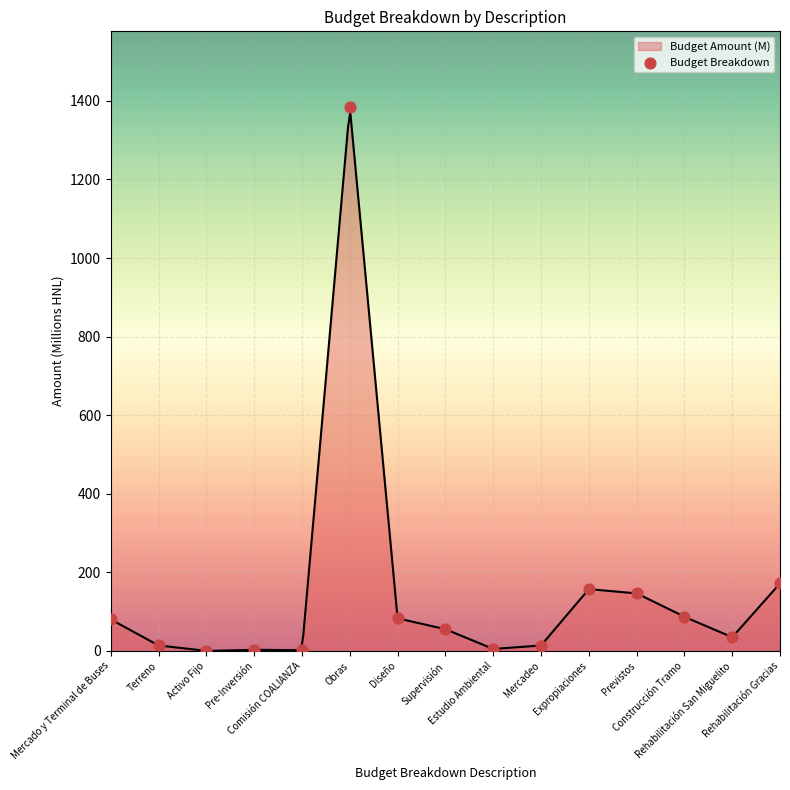

Approximately how many times larger is the value at Mercadeo compared to Construcción Tramo?

0.2